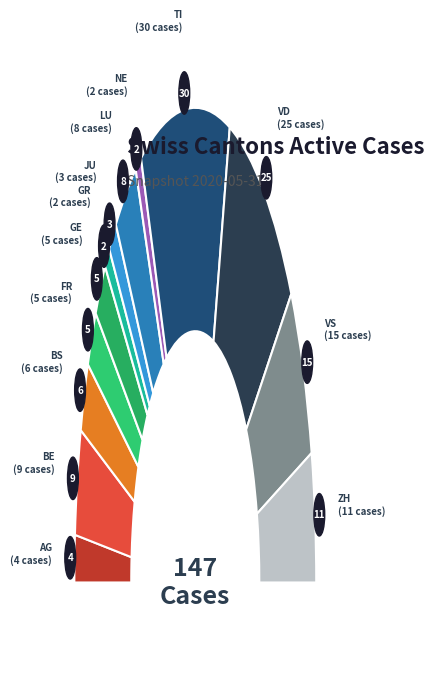

Which category has the smallest portion of the pie?

GR